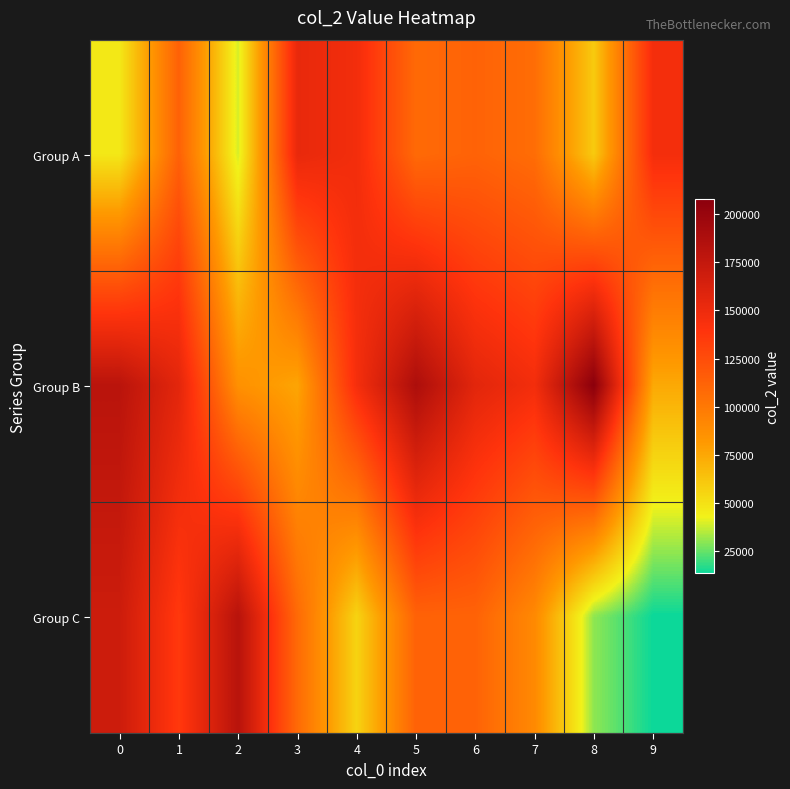

Which has a higher value, 1 or 6?

1